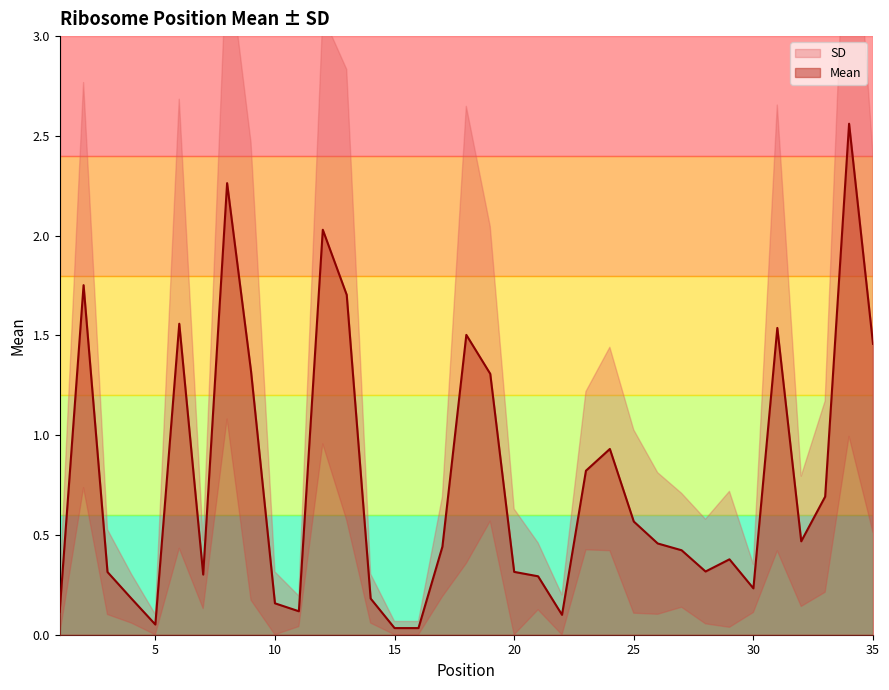

What is the difference between the maximum and minimum values?

2.5